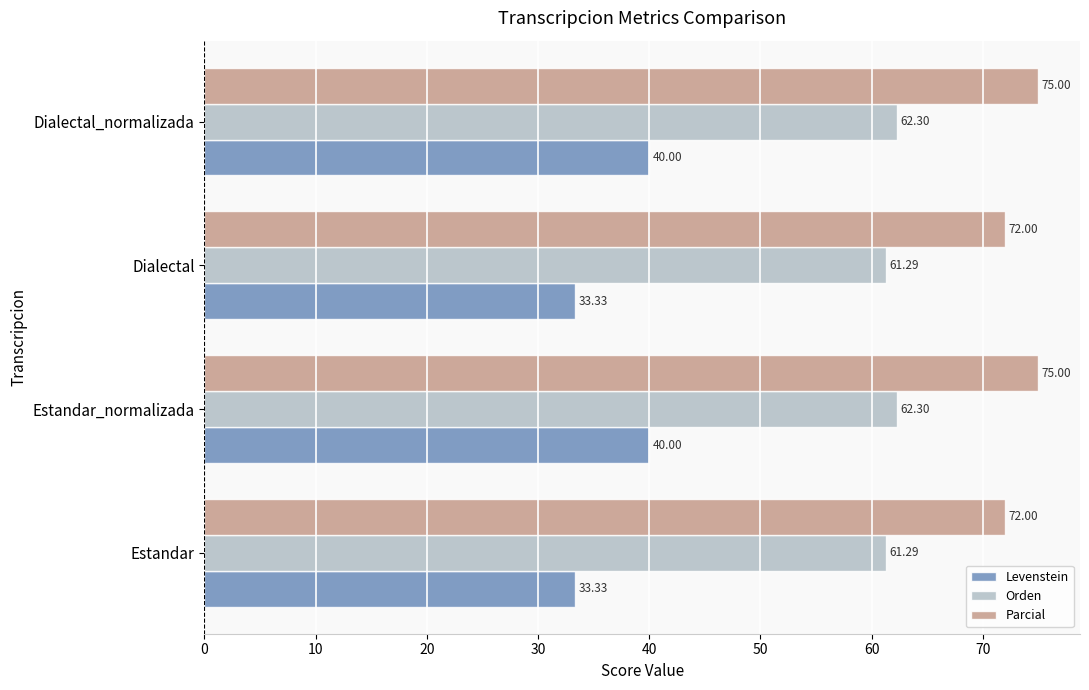

What is the total value across all series at Estandar_normalizada?

177.3